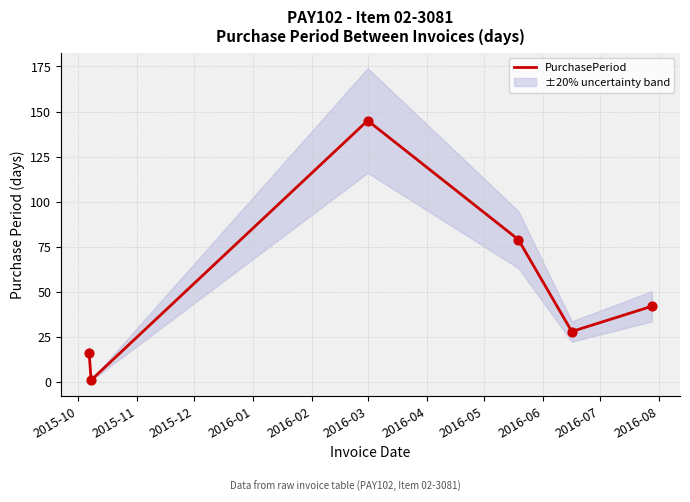

Between 2015-11 and 2016-03, which is larger?

2016-03